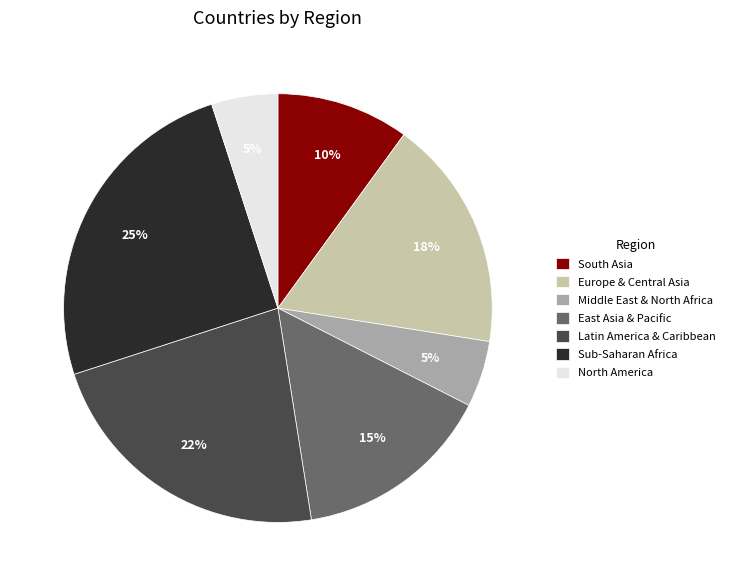

Which category has the biggest portion of the pie?

Sub-Saharan Africa